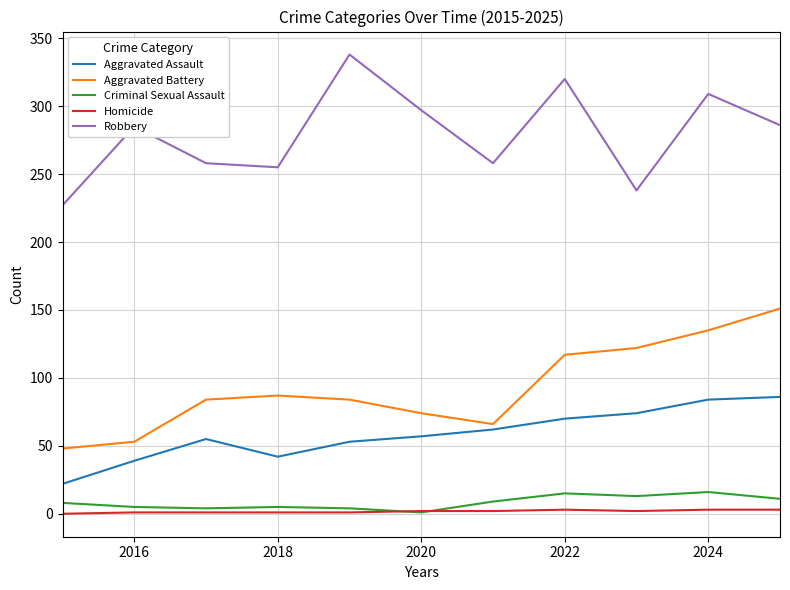

True or false: Aggravated Battery and Homicide intersect in this chart.

False